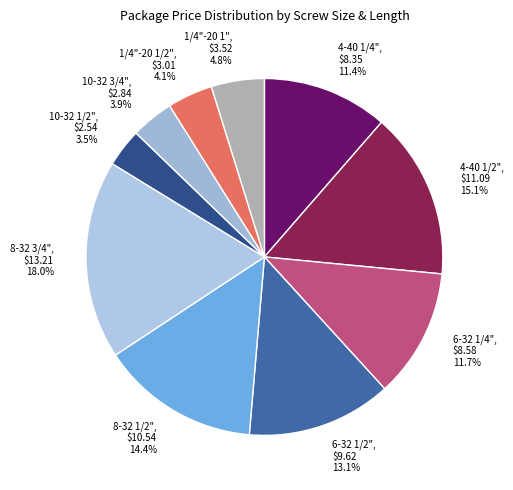

True or false: 10-32 1/2" accounts for 14% of the total.

False